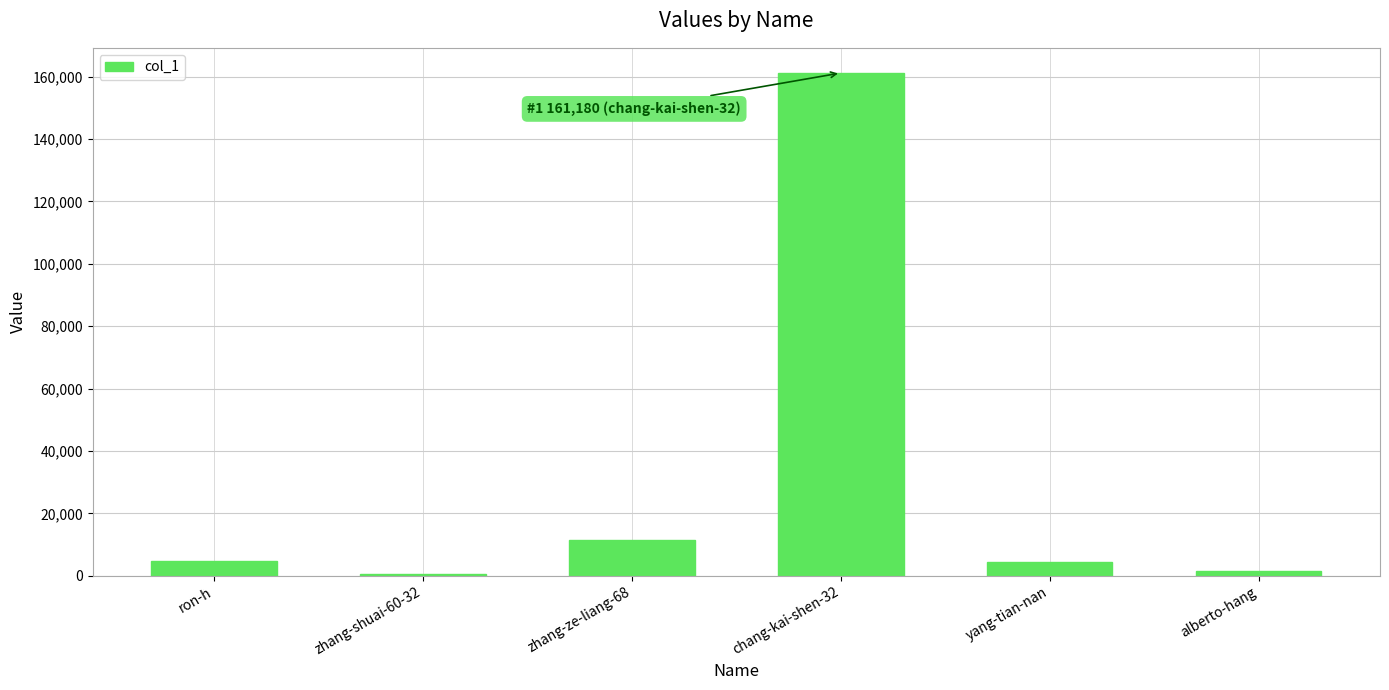

How many distinct data groups are displayed?

1